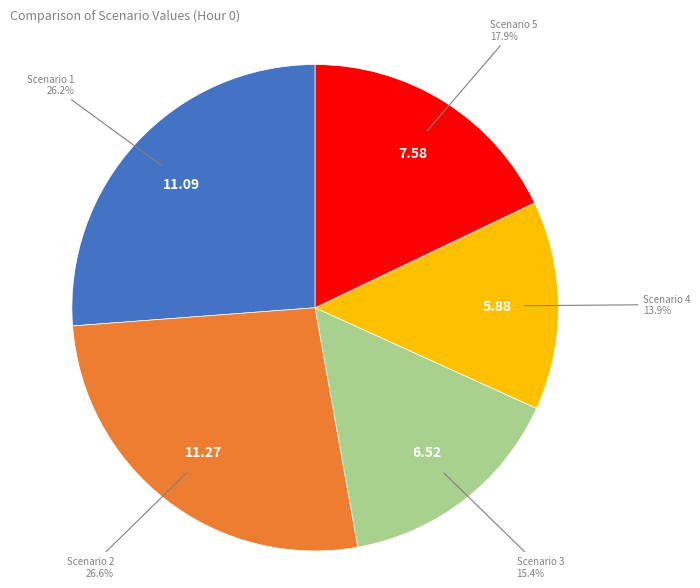

Does any single category account for the majority?

No